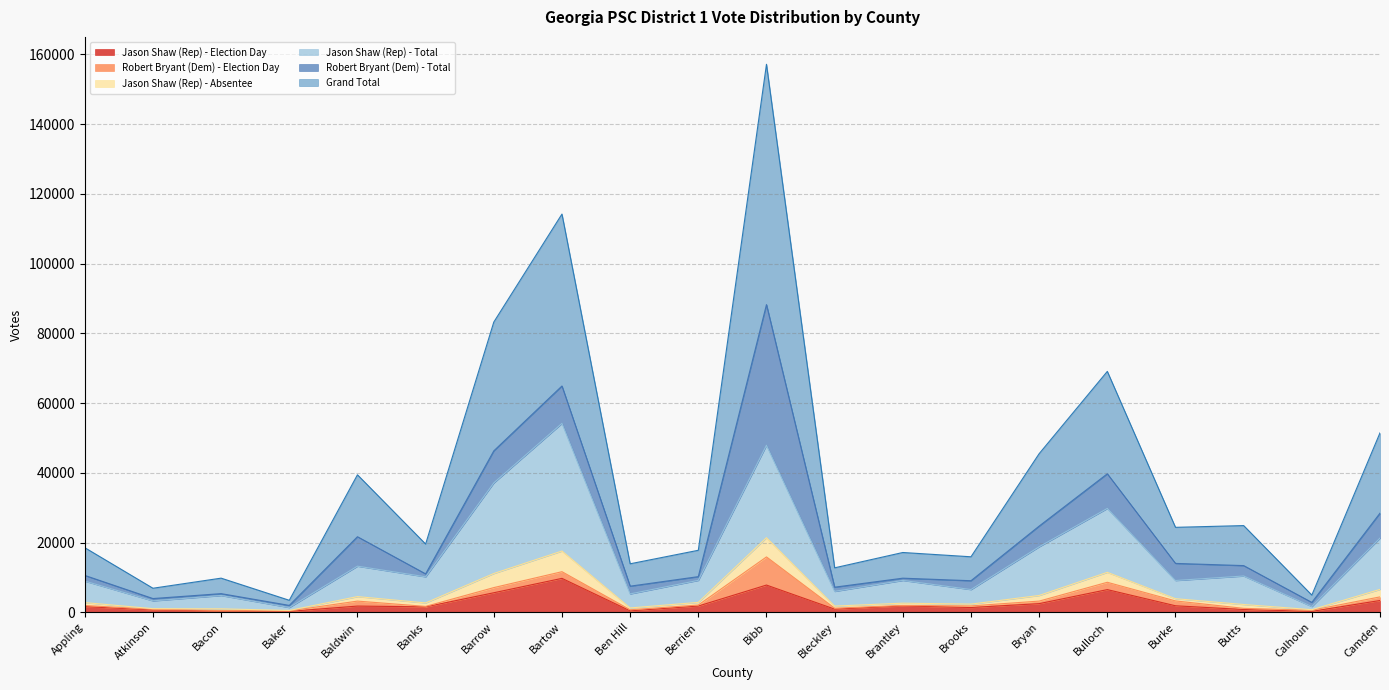

What is the maximum value for Jason Shaw (Rep) - Election Day?

9734